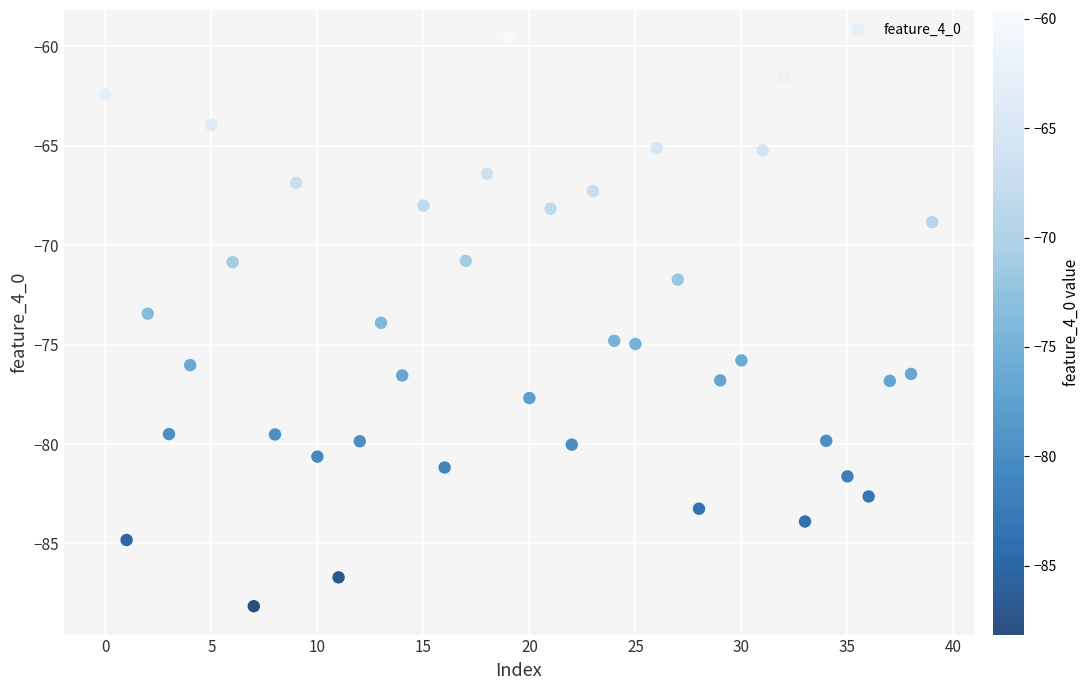

What is the range of Y values (max minus min)?

28.6